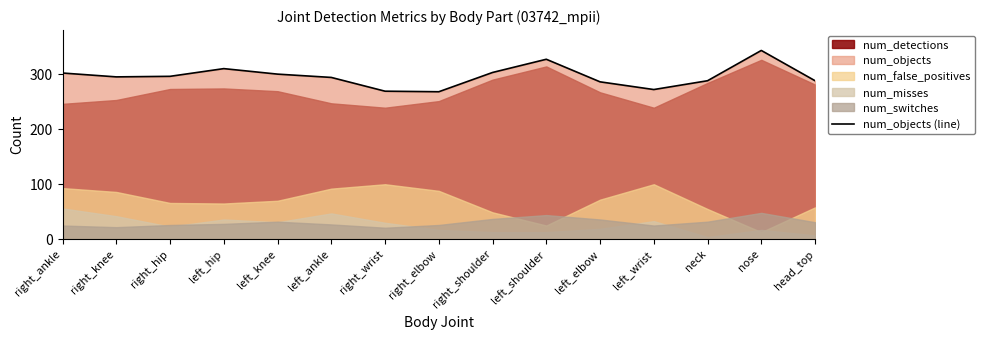

What is the approximate value at neck, to the nearest 5?

290